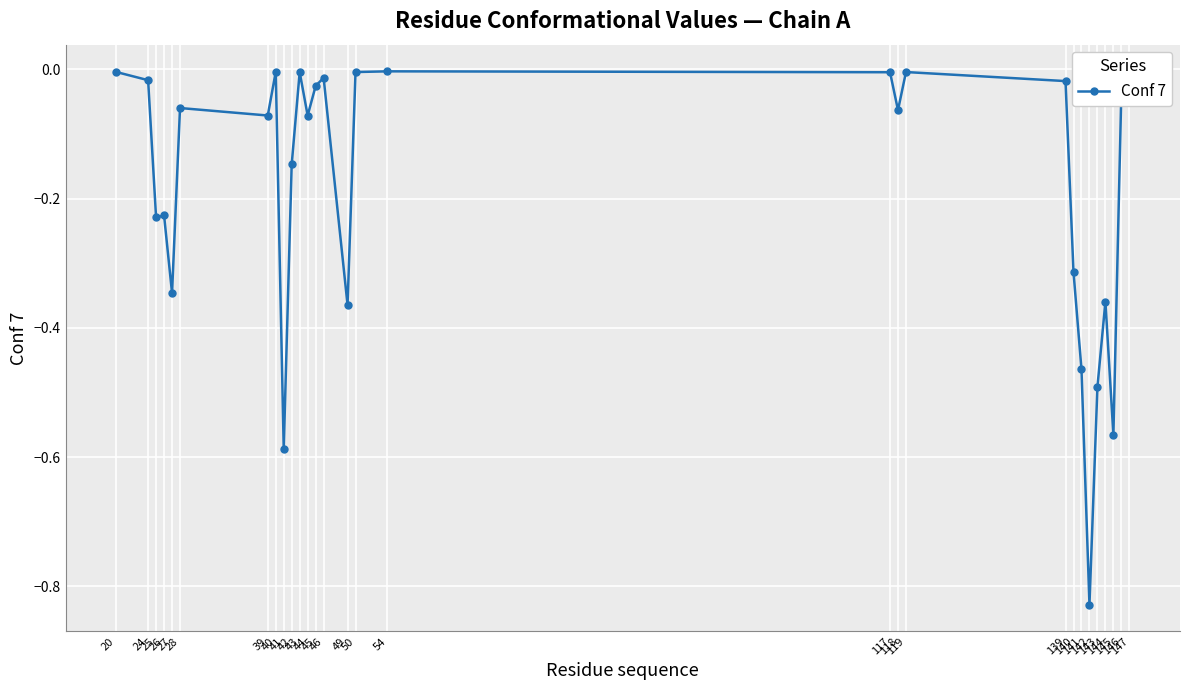

What is the difference between the maximum and minimum values?

0.8